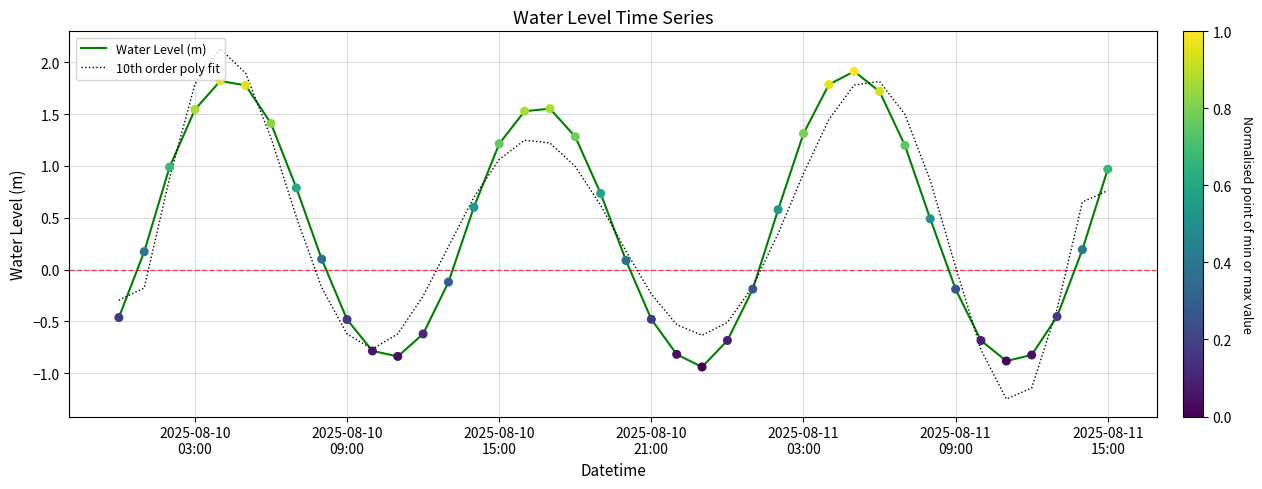

What is the greatest value displayed?

2.1